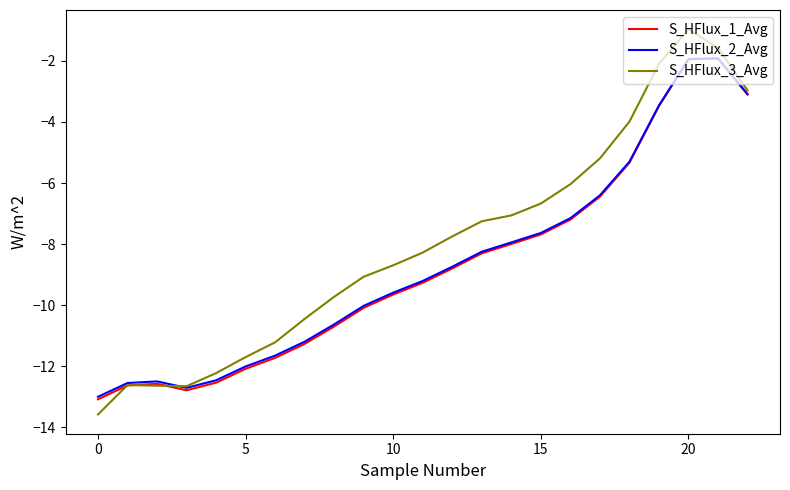

Which series has the largest total across all categories?

S_HFlux_3_Avg